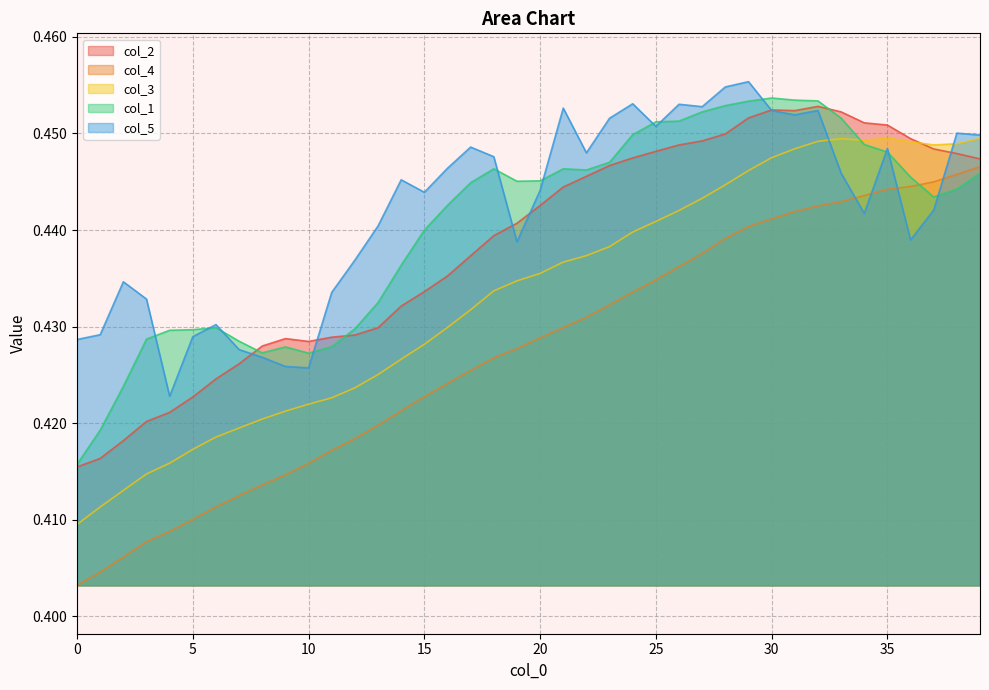

Which has a higher value, 18 or 16?

18